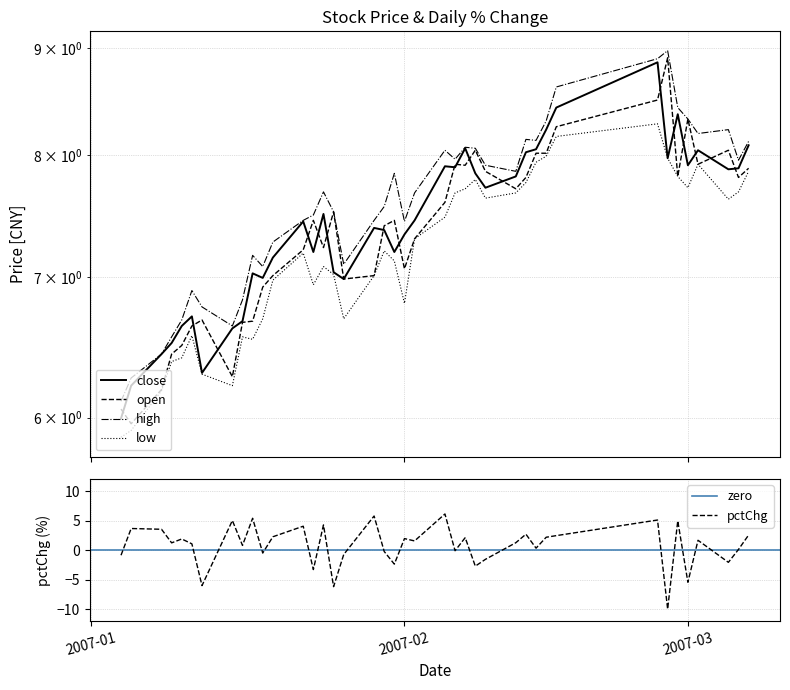

Is it true that pctChg equals -5.4 at 2007-03?

True